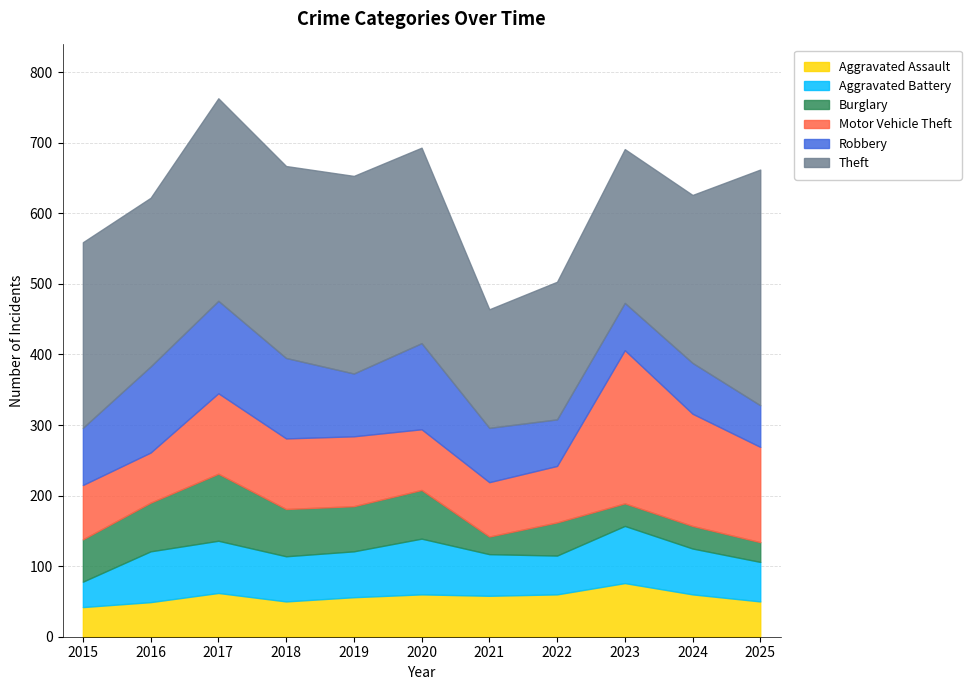

Does the chart display data point markers on the line(s)?

No